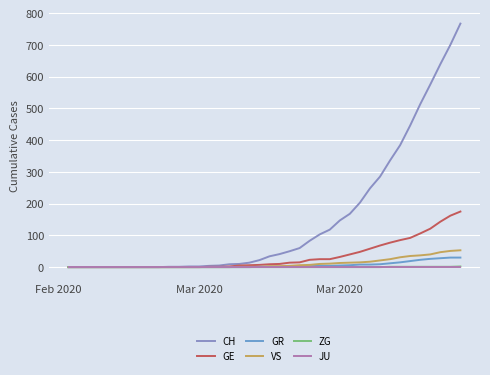

Which series has the largest total across all categories?

CH